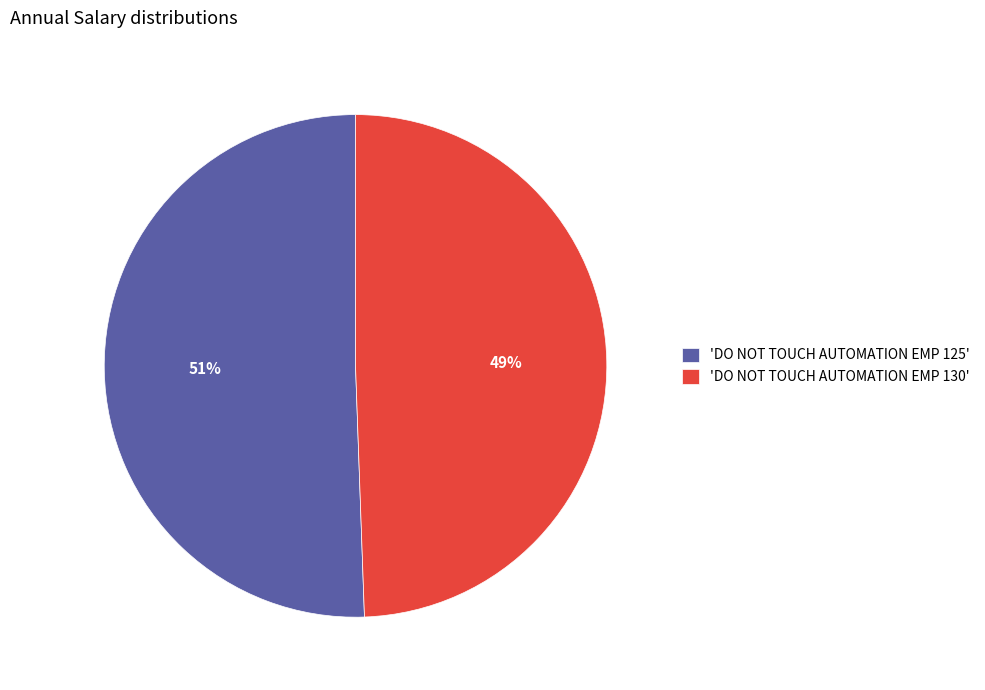

How many segments does this pie chart have?

2